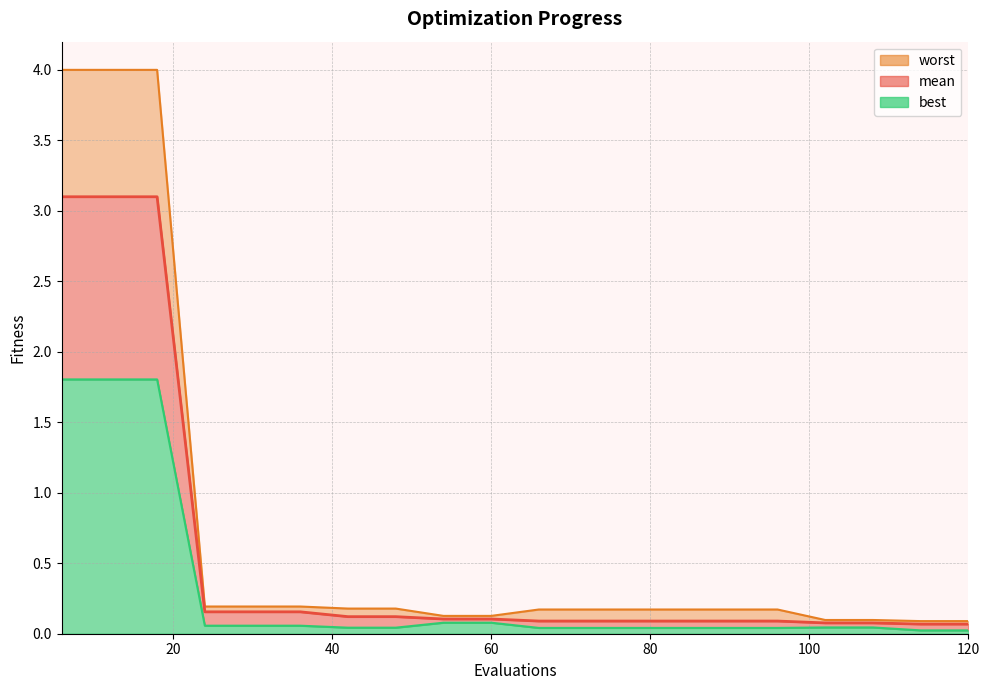

Is the value of worst at 42 greater than the value of best at 96?

Yes